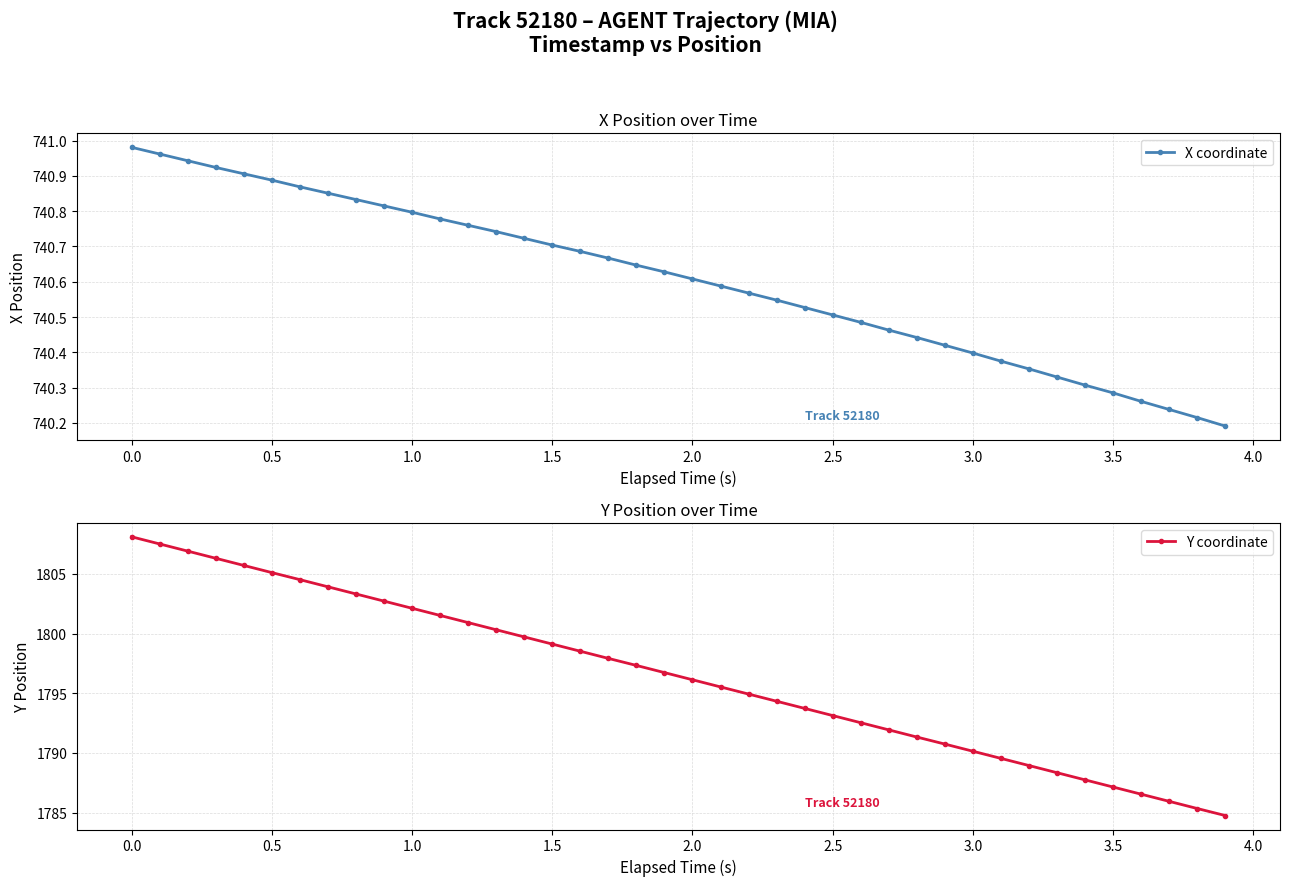

True or false: Y coordinate has more than 2 interior local peaks.

False